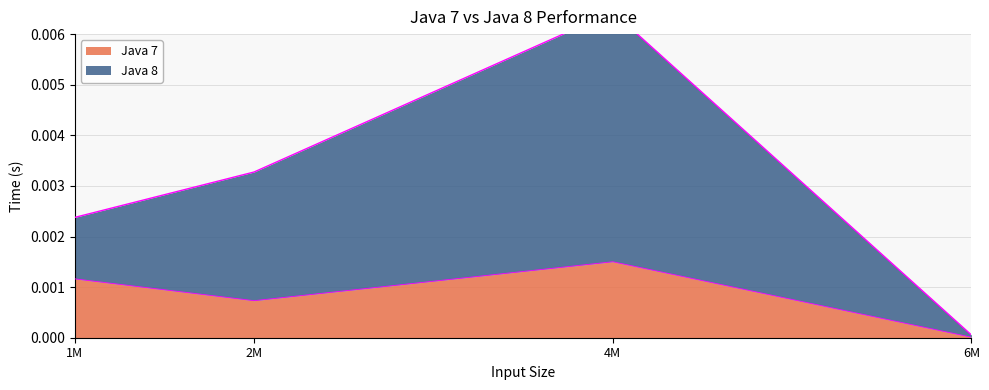

List the labels in order of Java 7 value, largest first.

4M, 1M, 2M, 6M